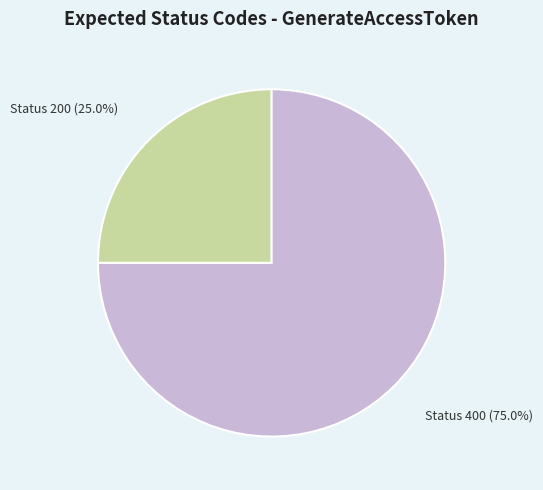

Approximately how many times larger is the value at Status 200 (25.0%) compared to Status 400 (75.0%)?

0.3